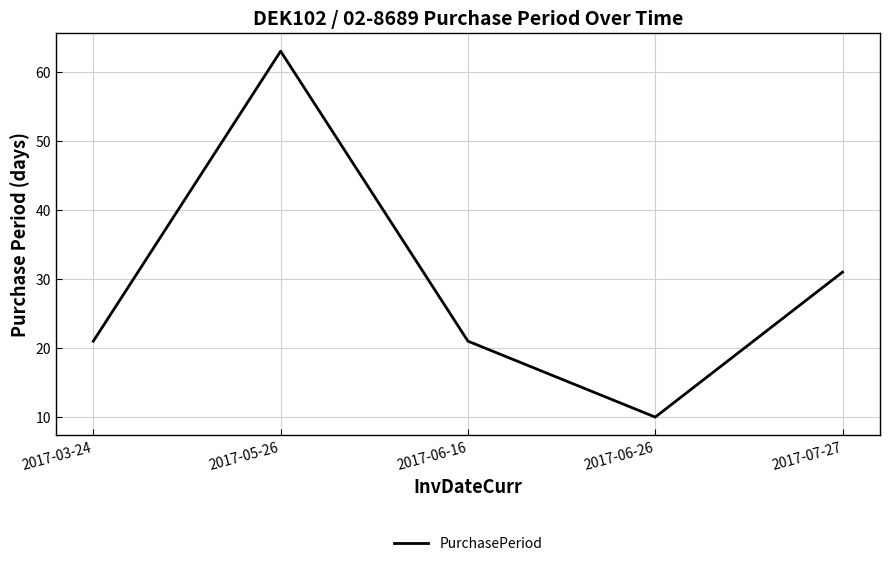

Reading right to left, extract all data points from this chart.

31	10	21	63	21